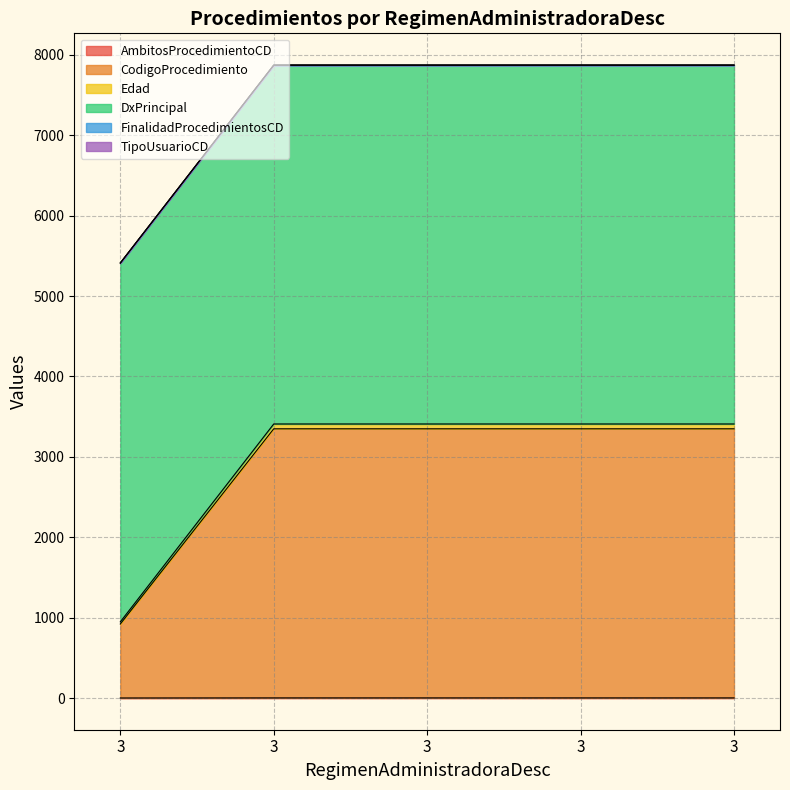

Does the chart display data point markers on the line(s)?

No